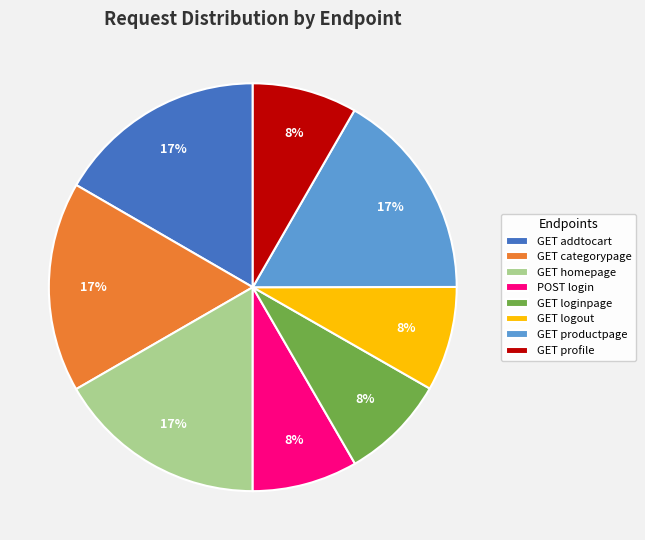

Count the number of slices in the pie.

8